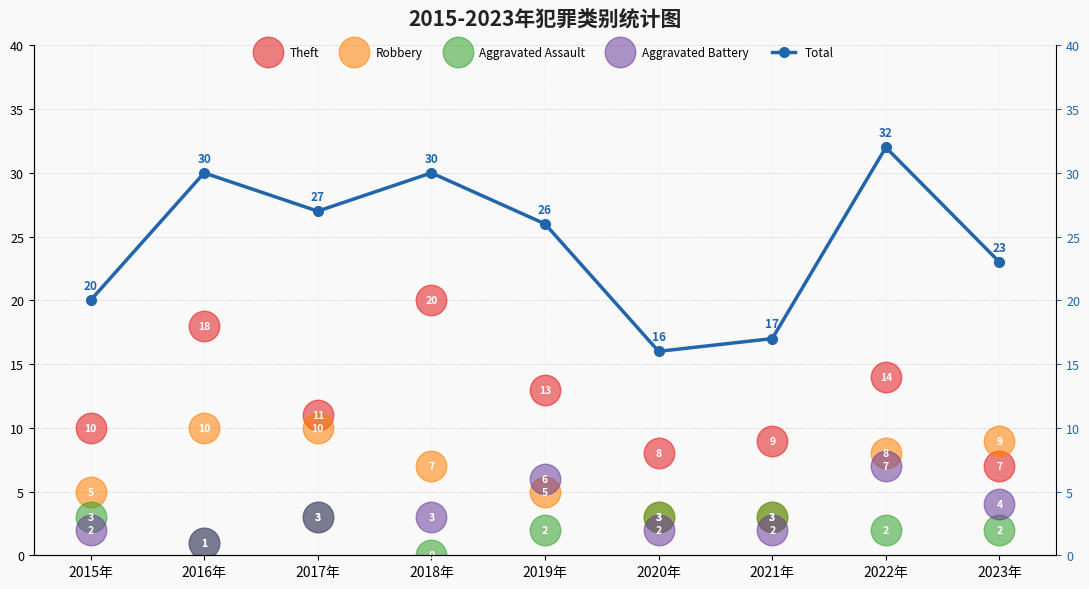

Reading left to right, what are all the values shown in this chart?

Theft: 10	18	11	20	13	8	9	14	7
Robbery: 5	10	10	7	5	3	3	8	9
Aggravated Assault: 3	1	3	0	2	3	3	2	2
Aggravated Battery: 2	1	3	3	6	2	2	7	4
Total: 20	30	27	30	26	16	17	32	23